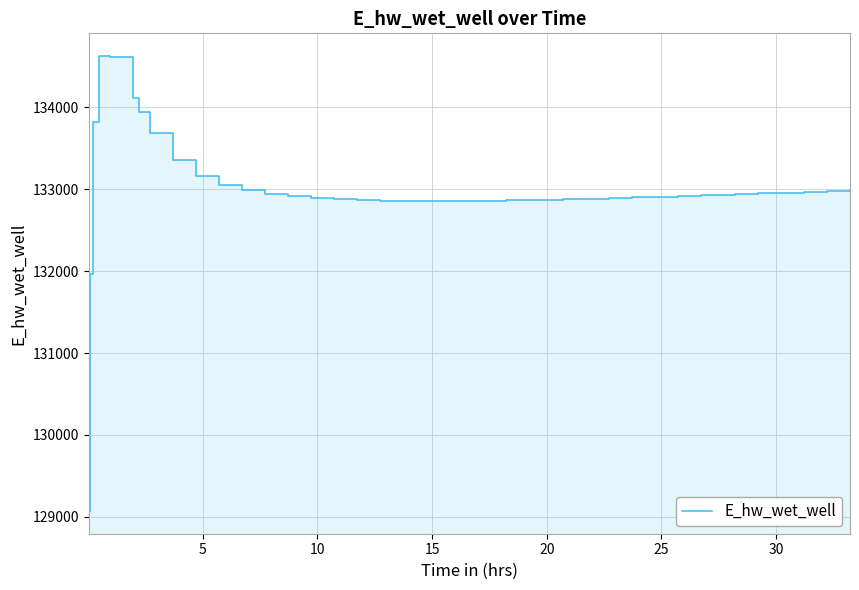

How many interior local valleys (lower than both neighbors) does the data have?

1